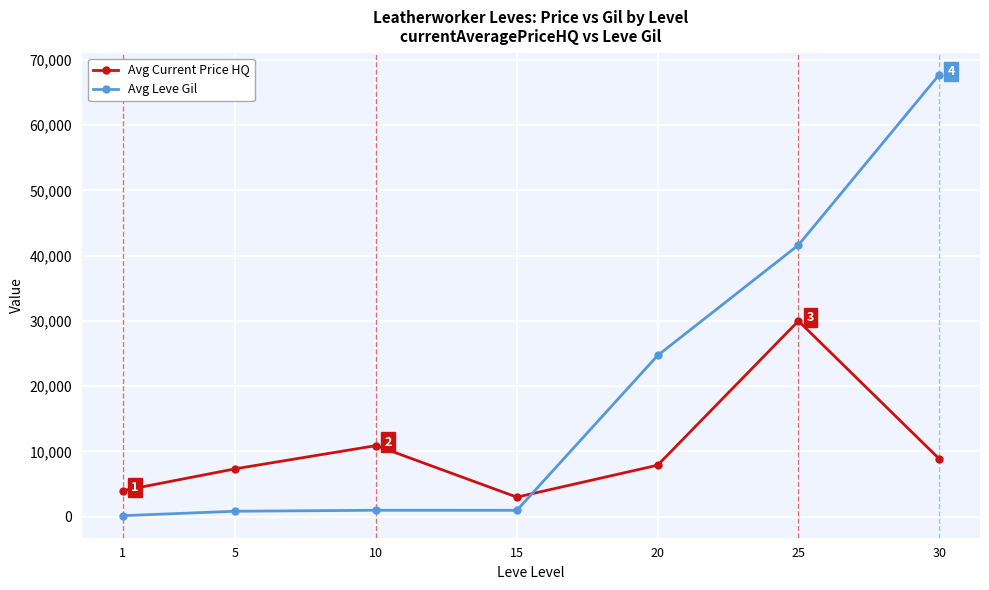

What is the value of the Avg Leve Gil point at the 7th from the left?

67730.0